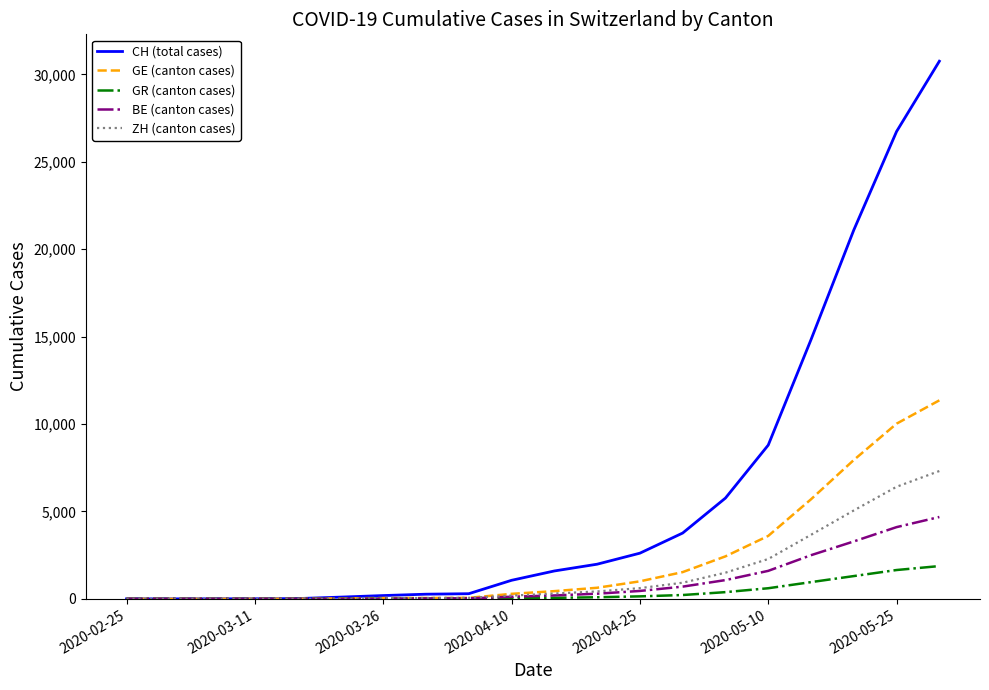

What is the maximum value for CH (total cases)?

30756